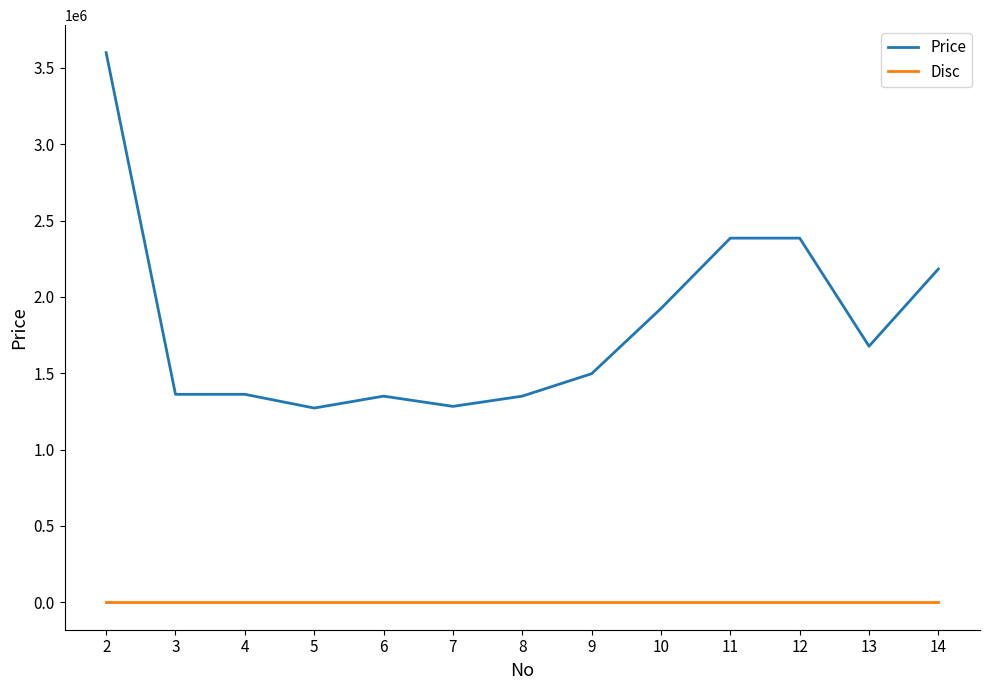

Is it true that Disc equals 0 at 9?

True